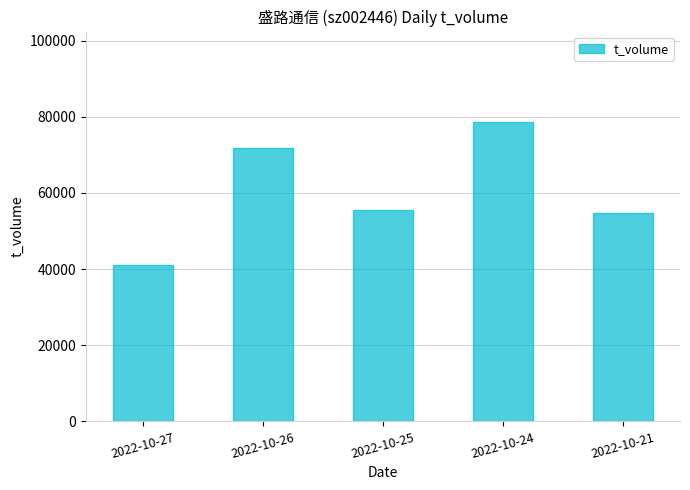

The value at 2022-10-26 is 123700. True or false?

False